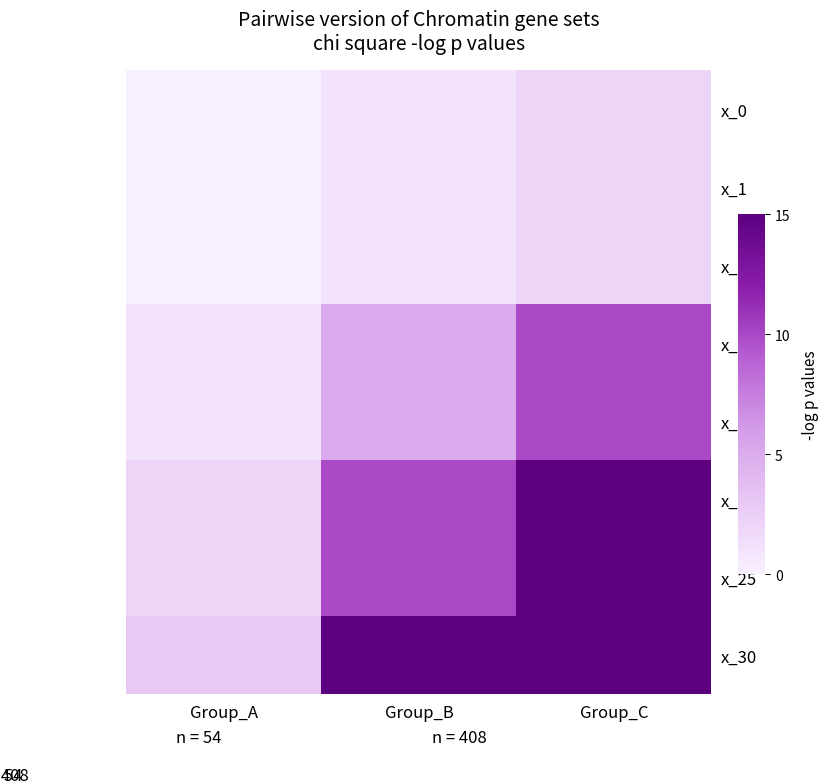

At how many categories does at least one series exceed 14?

2